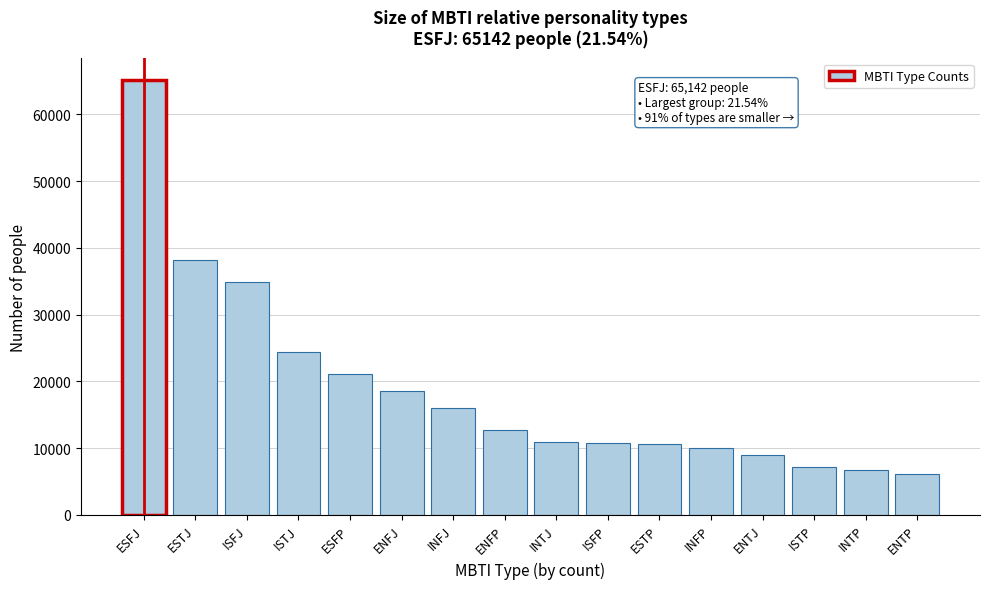

What is the minimum value shown in the chart?

6152